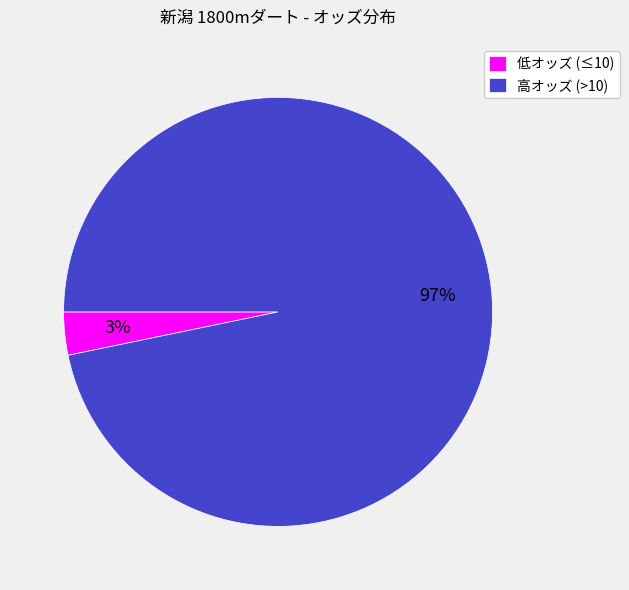

Which slice is the largest?

高オッズ (>10)